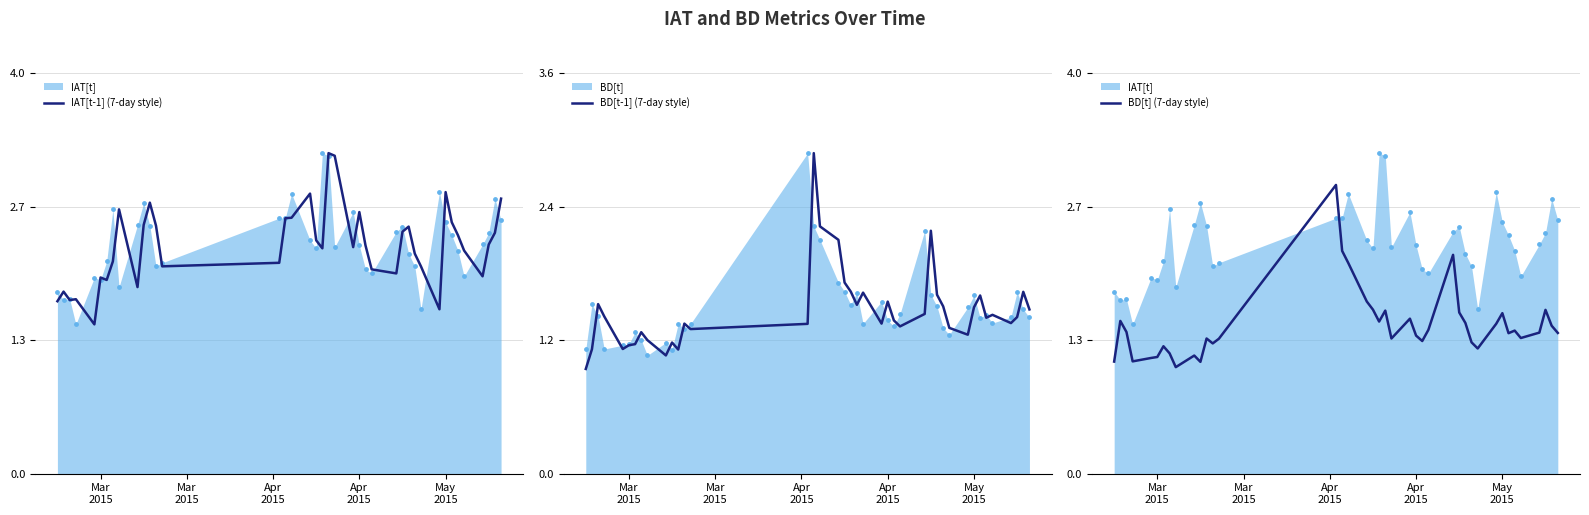

Is the value of BD[t-1] (7-day style) at 24 greater than the value of BD[t] (7-day style) at 33?

No